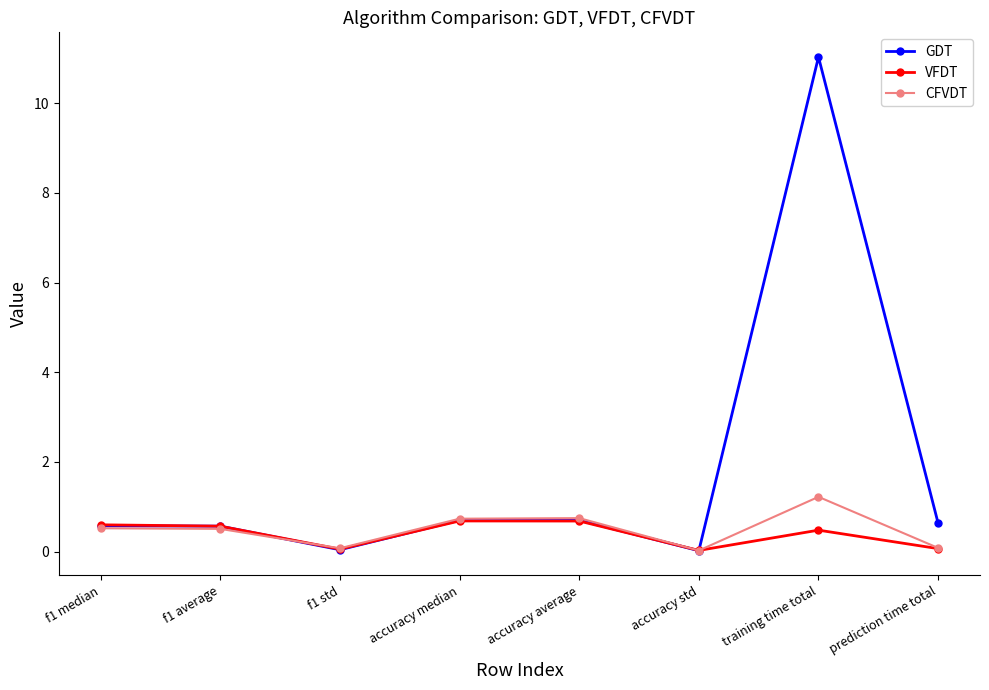

What is the difference between the maximum and minimum values in the CFVDT series?

1.2